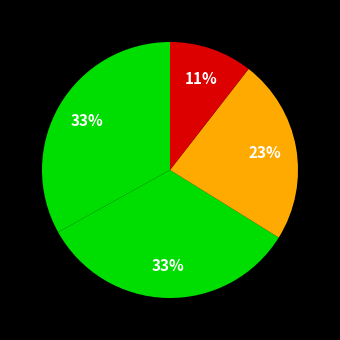

Count the number of slices in the pie.

4